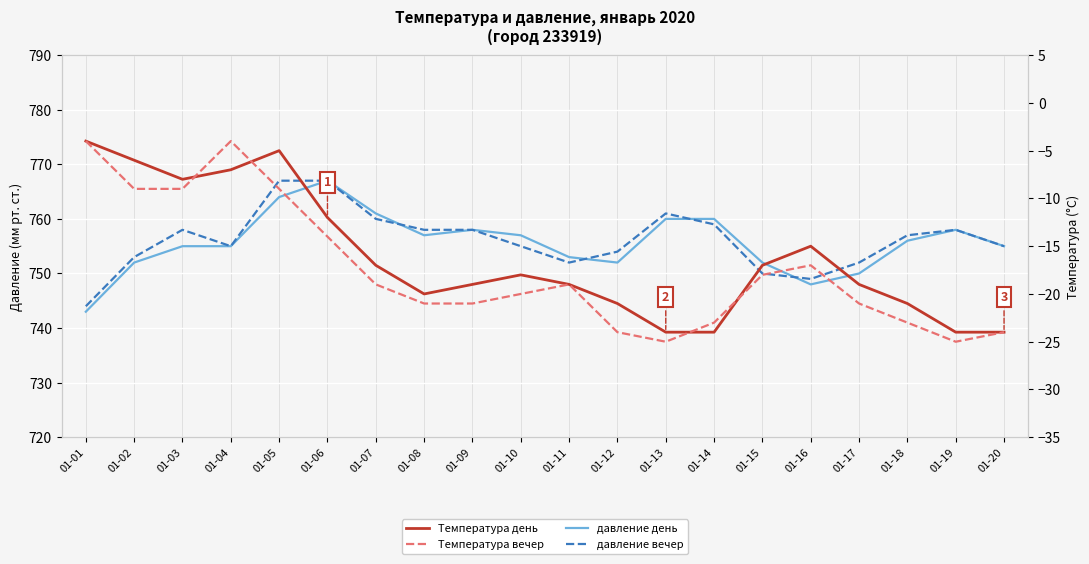

How many categories are shown in the chart?

20